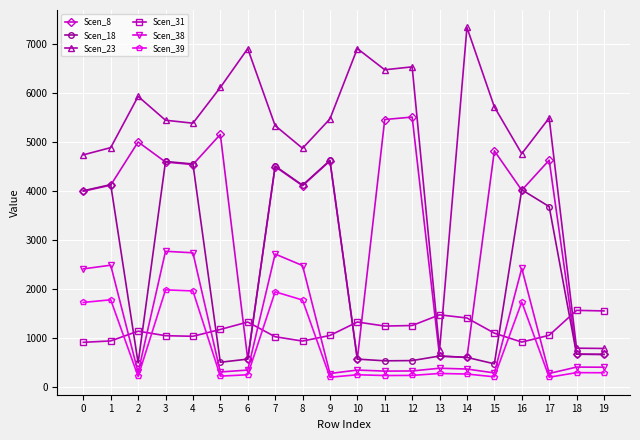

What is the difference between the highest and lowest values at 12?

6303.8